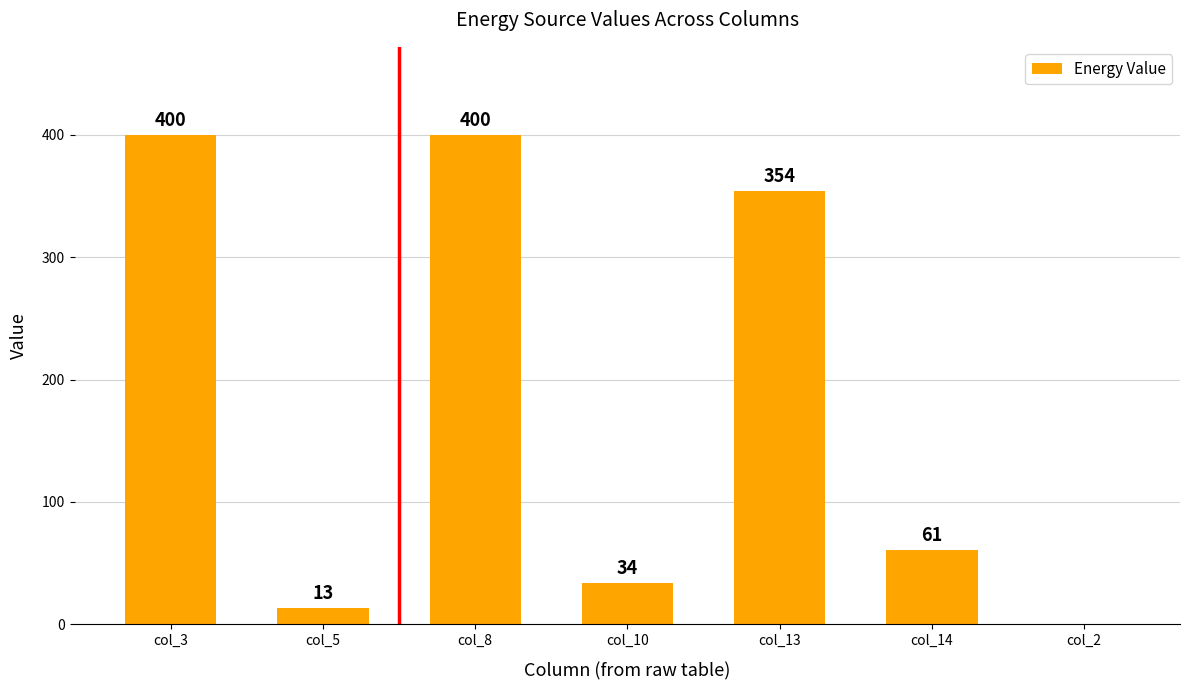

The value at col_10 is 58. True or false?

False